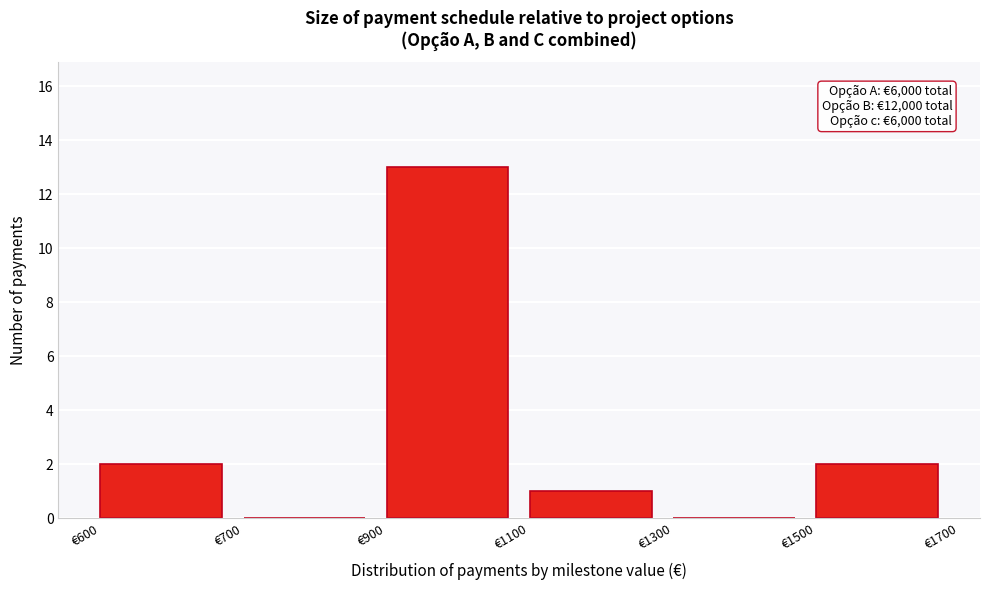

Reading left to right, what are all the values shown in this chart?

€600=2	€700=0	€900=13	€1100=1	€1300=0	€1500=2